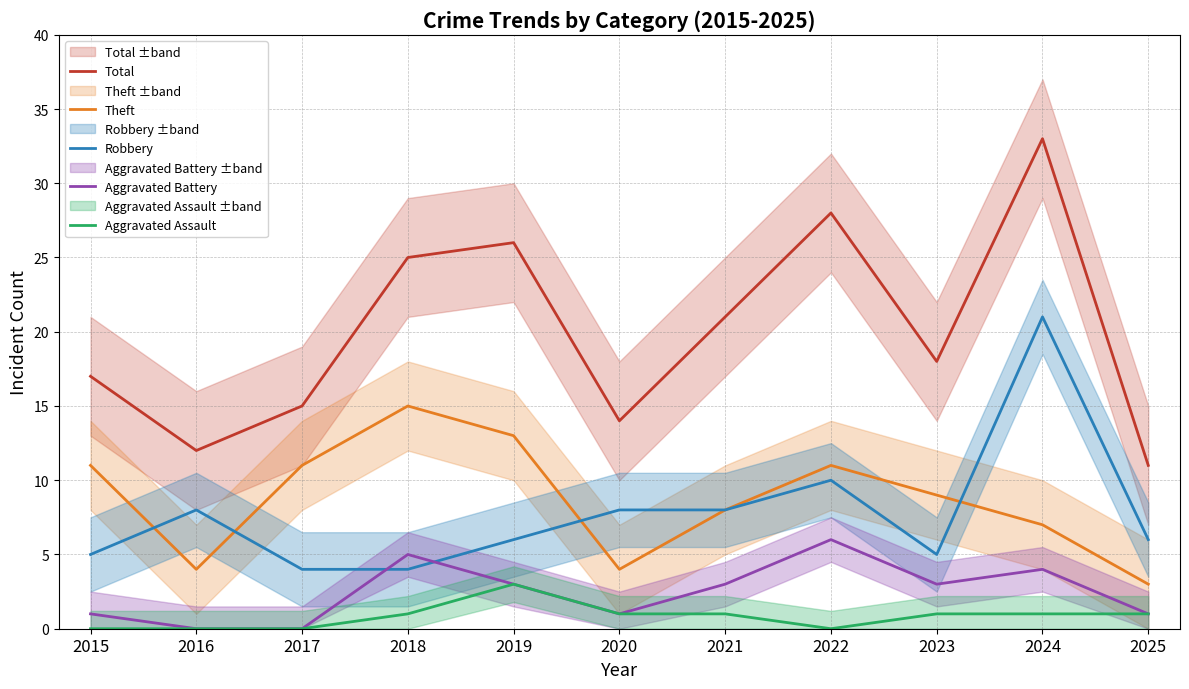

Which series has the largest total across all categories?

Total